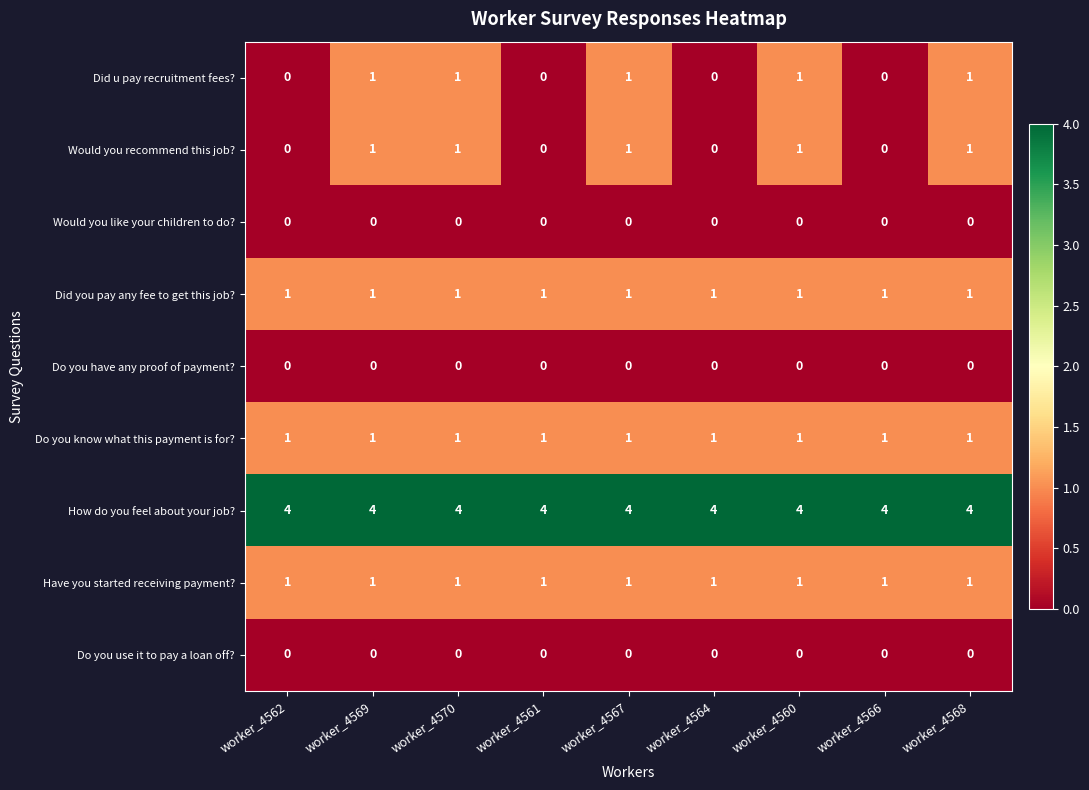

What is the greatest value displayed?

4